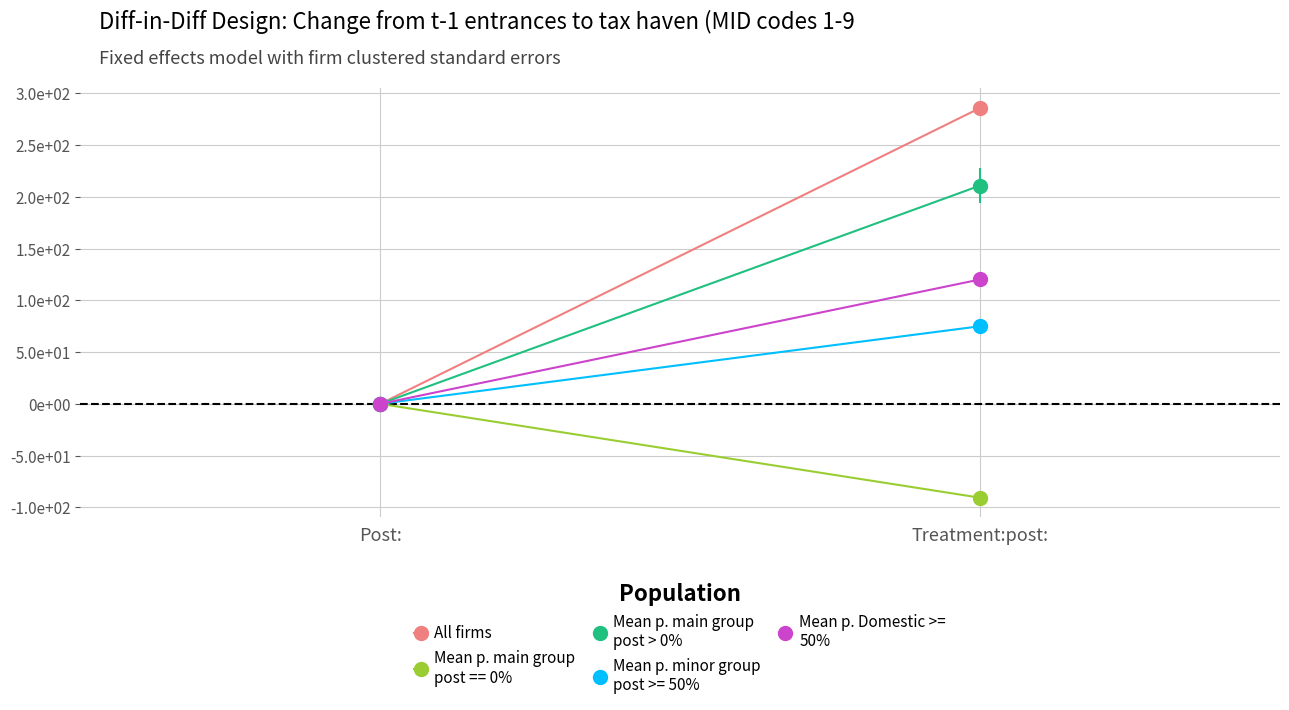

What is the highest value of the Mean p. main group
post > 0% series?

210.9